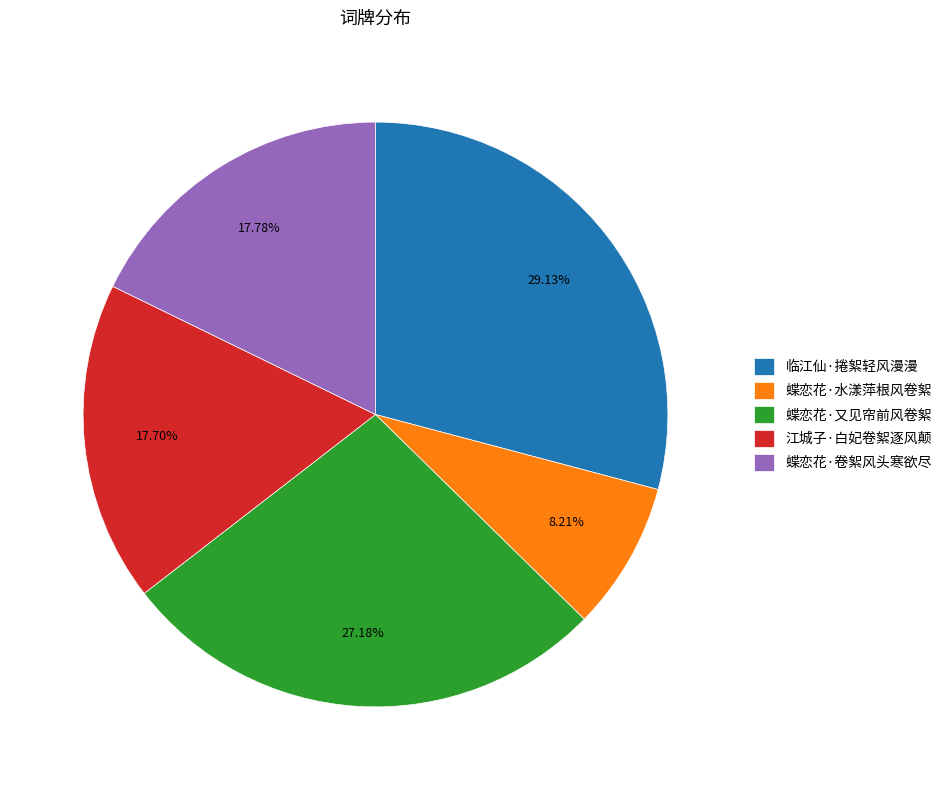

To the nearest percent, what portion does 蝶恋花·水漾萍根风卷絮 represent?

8%